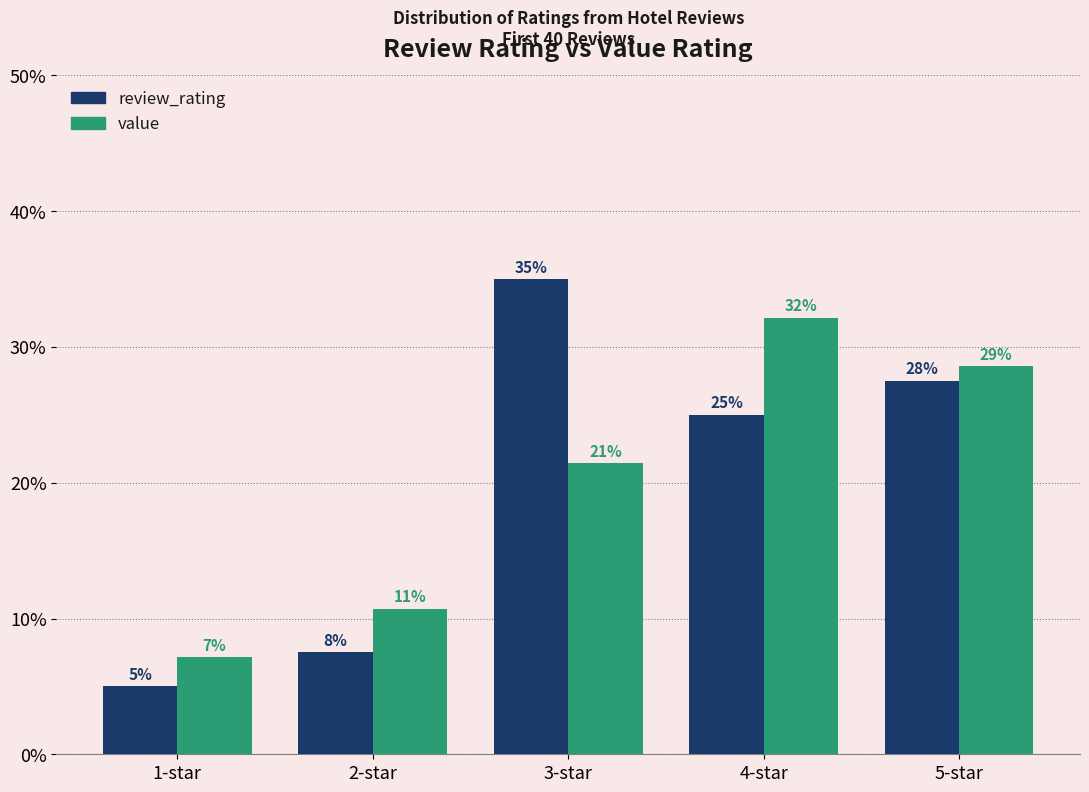

What is the highest value of the value series?

32.1